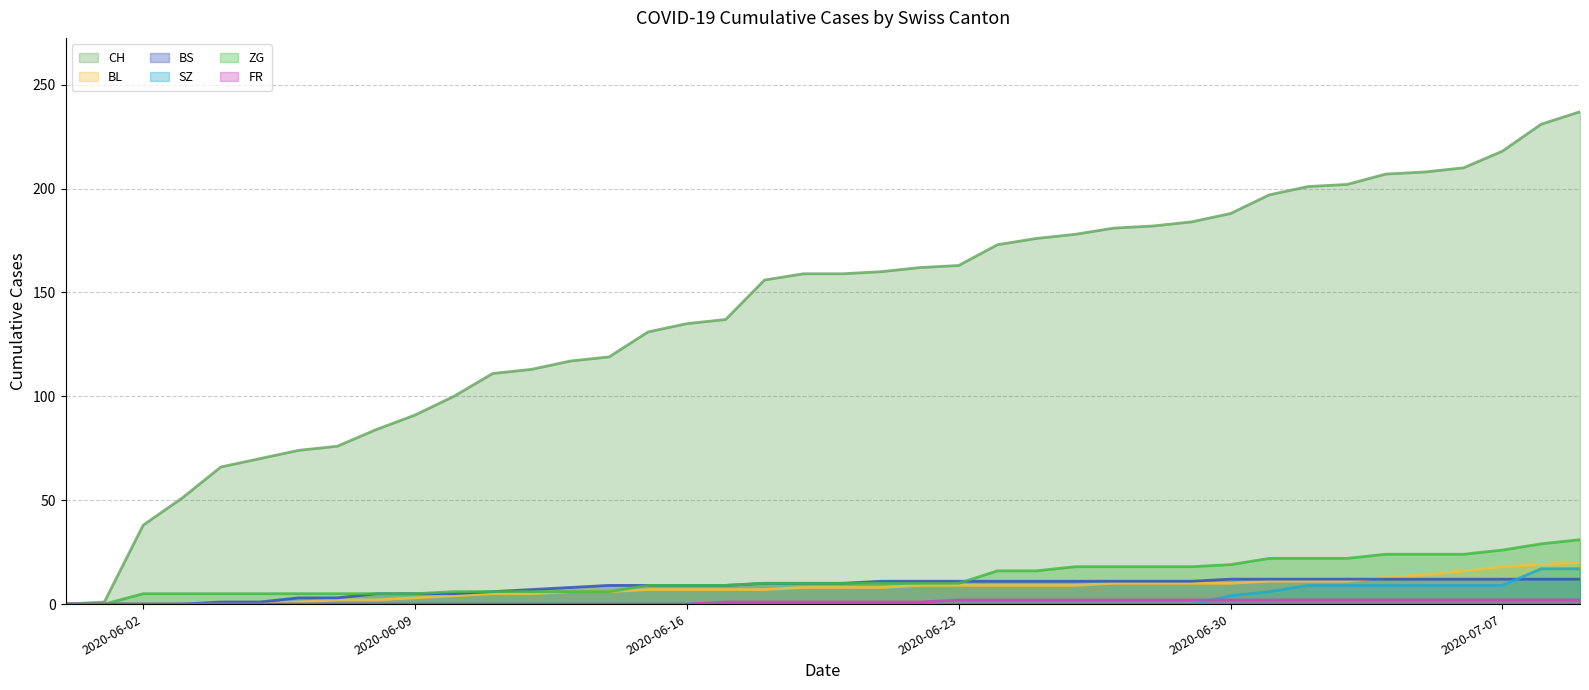

What position from the left is 2020-06-03?

4